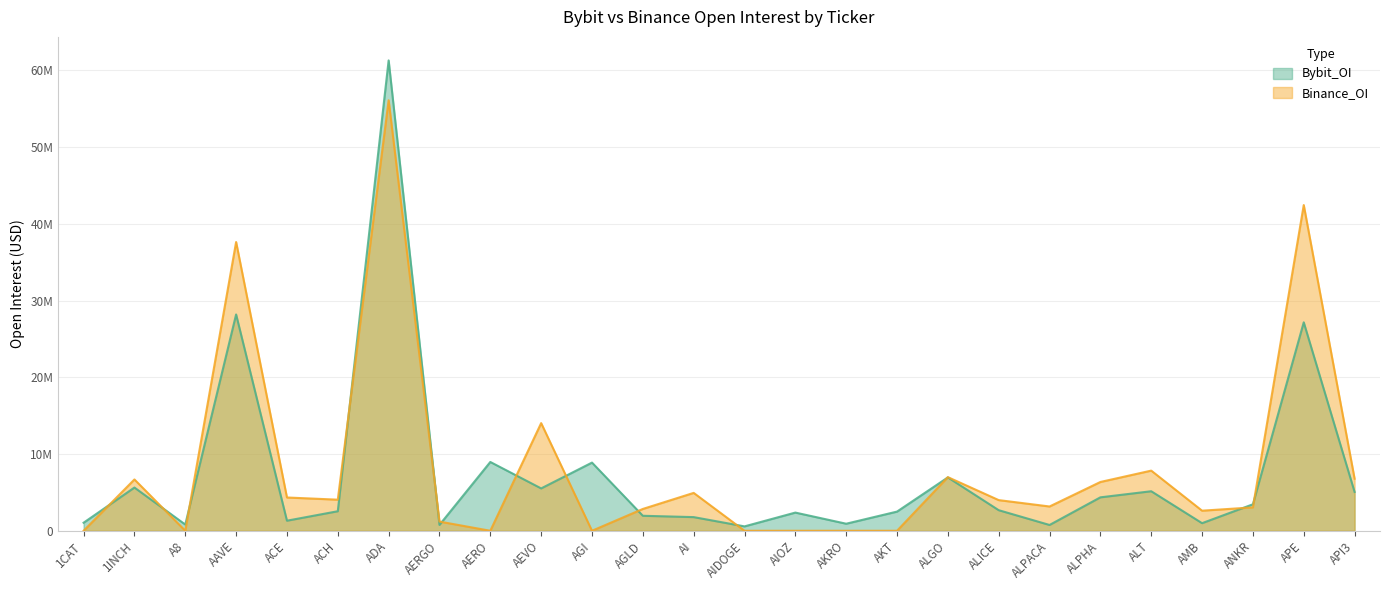

What is the highest value of the Bybit_OI series?

61309930